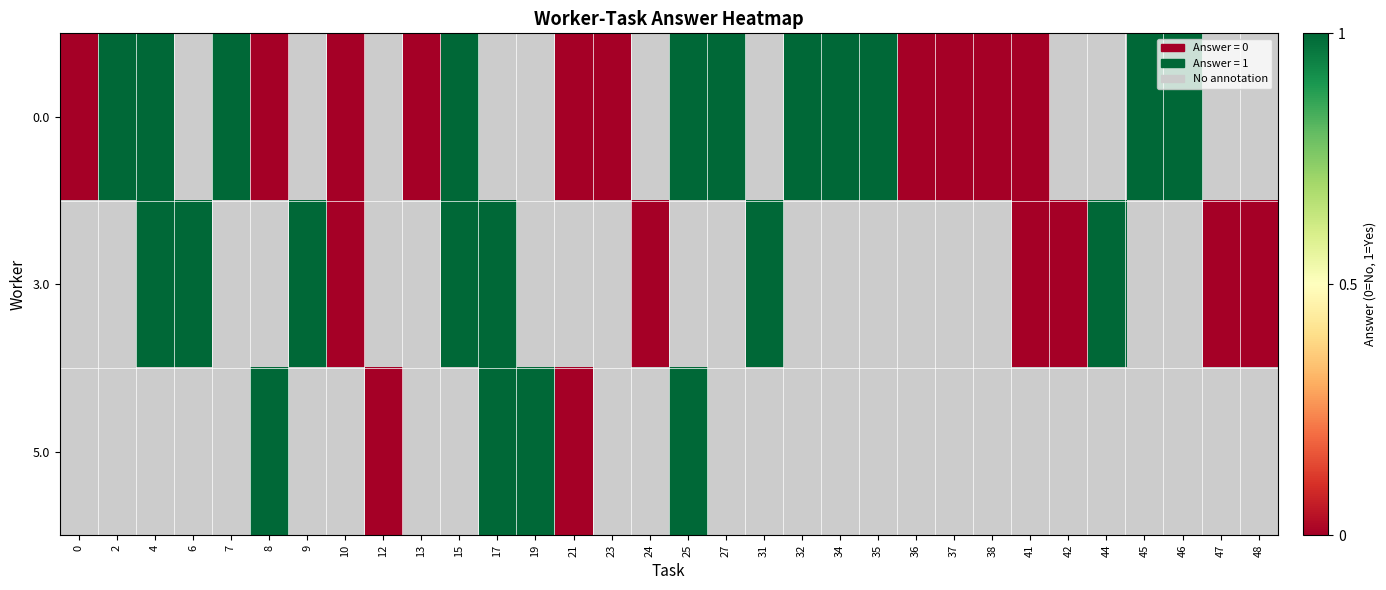

List the series in order of their peak value, highest first.

0.0, 3.0, 5.0